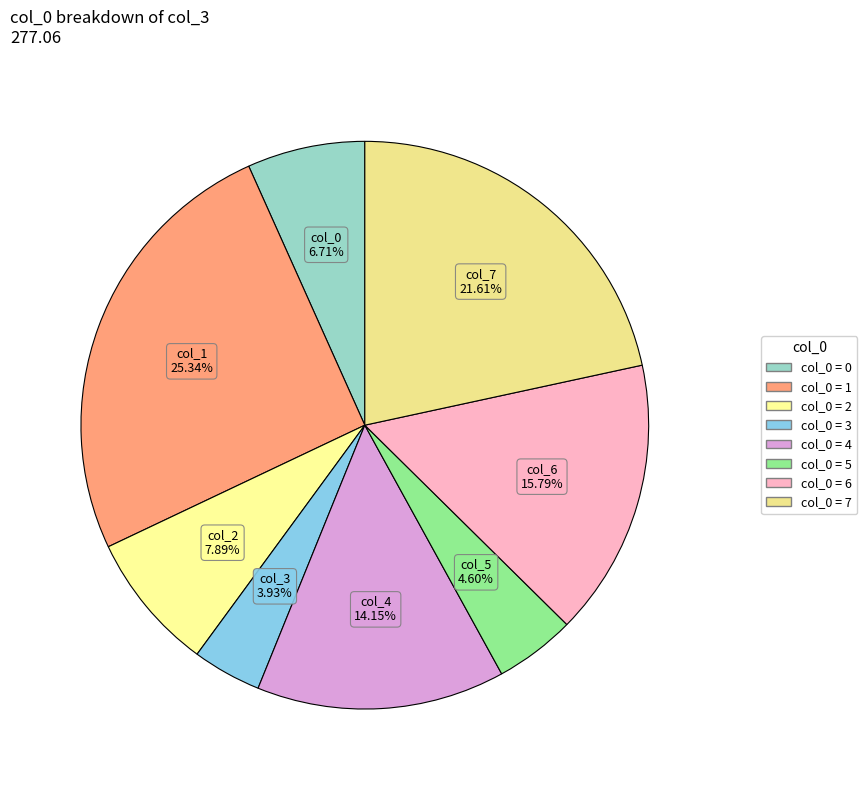

Count the number of slices in the pie.

8